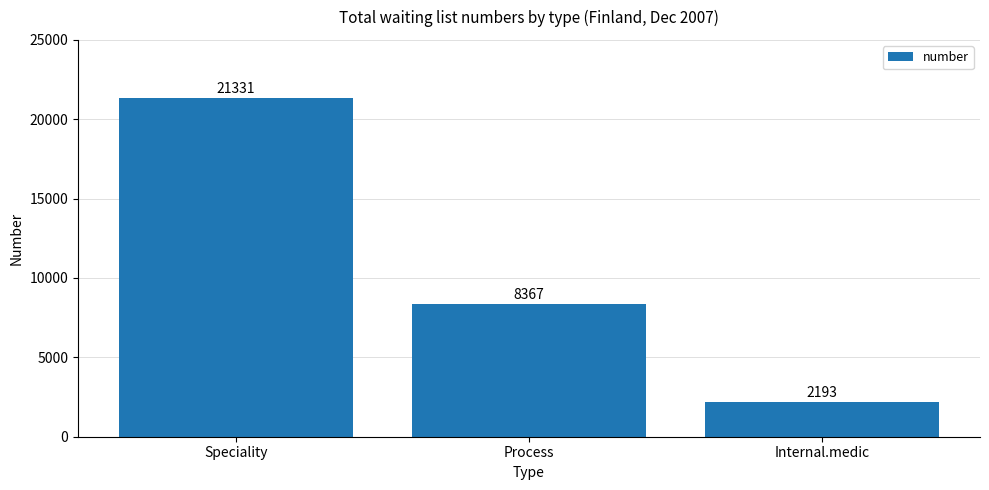

The chart shows a value of 13375 at Process. True or false?

False